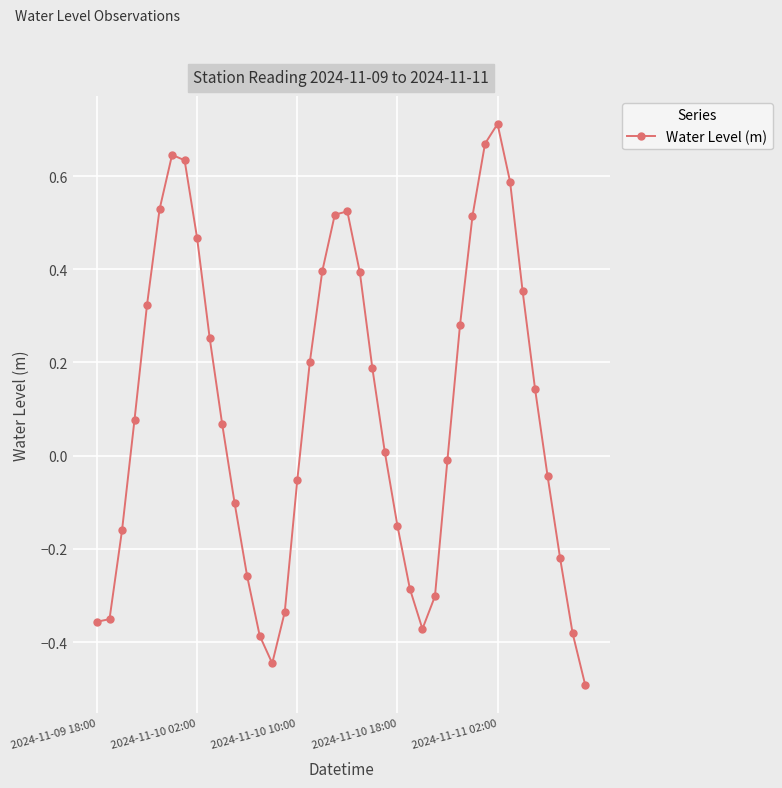

True or false: there are more than 1 points higher than both neighbors.

True